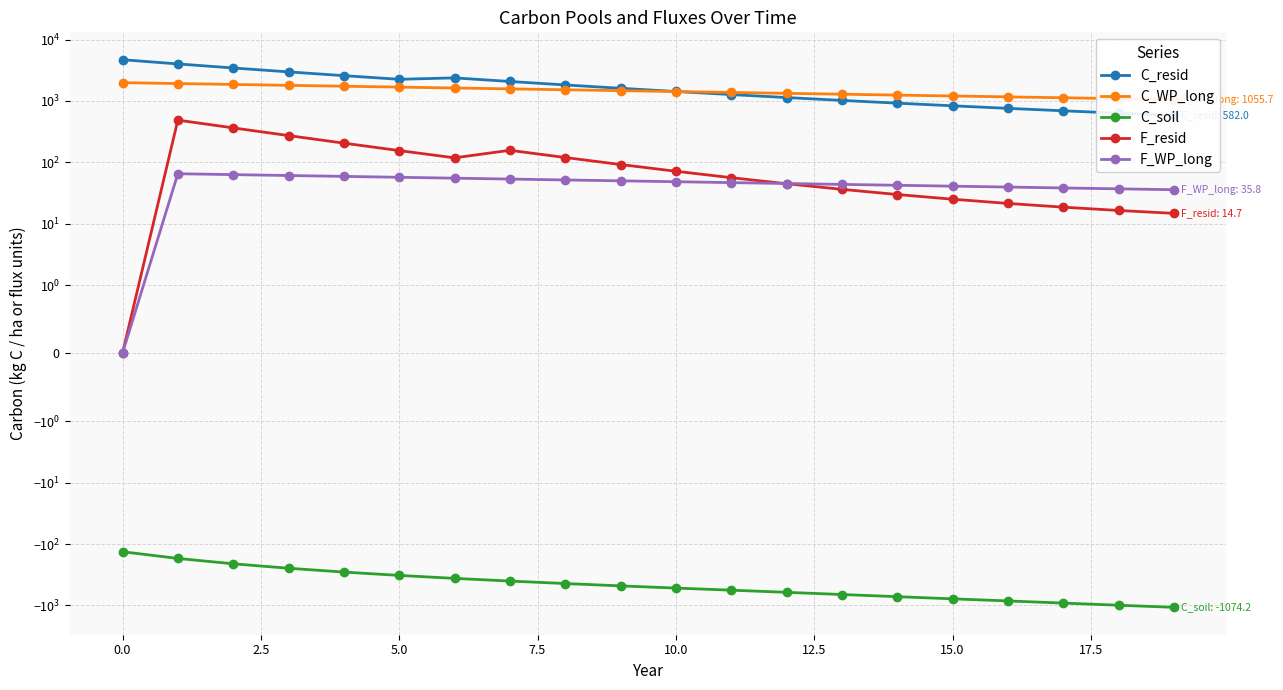

What is the difference between the highest and lowest values at 16?

2011.4